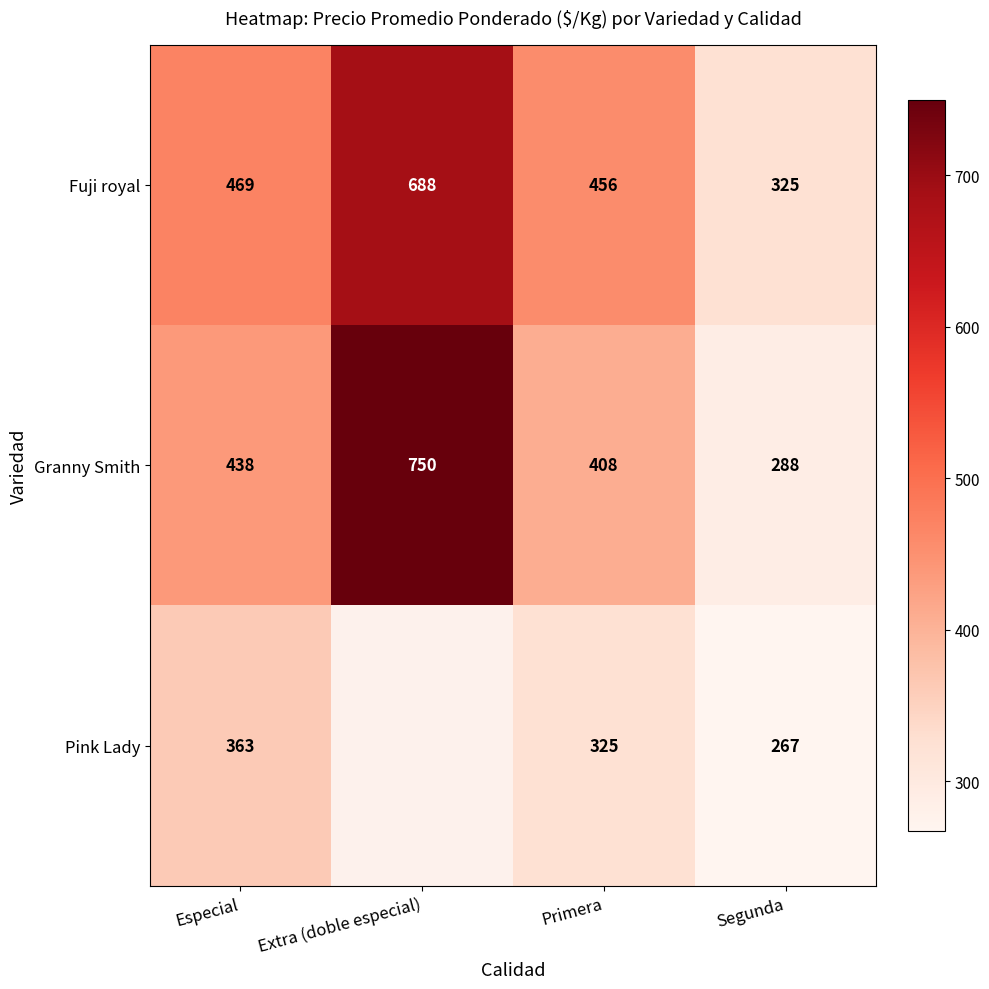

At which label does Granny Smith reach its peak?

Extra (doble especial)